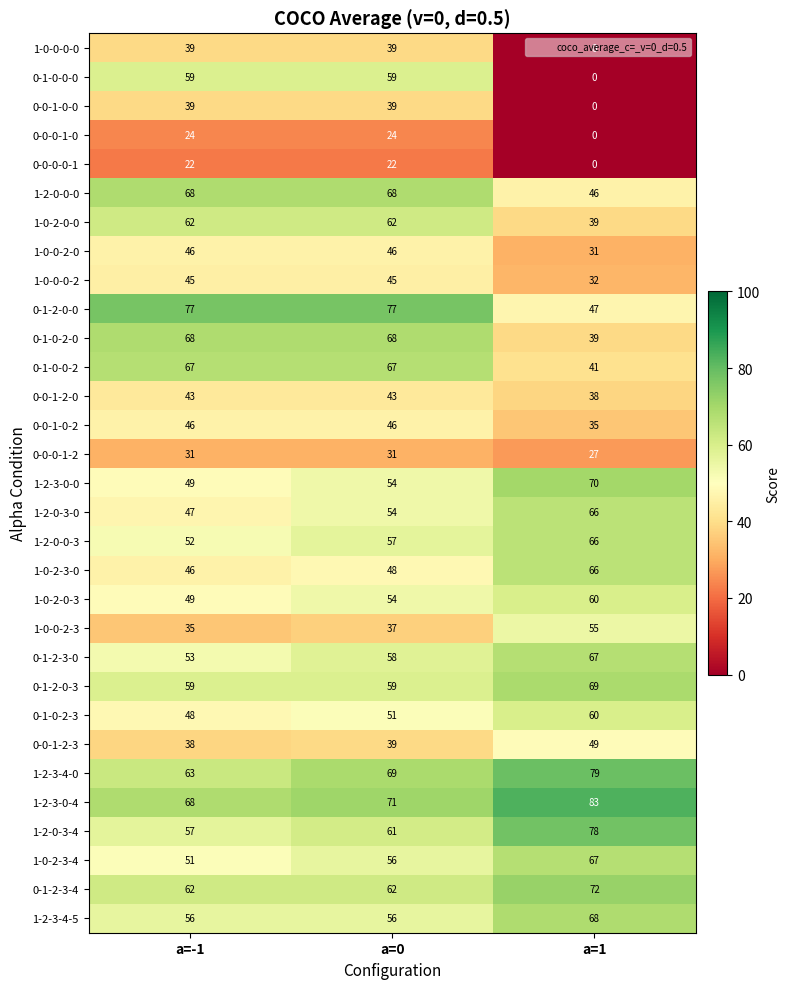

What is the difference between the 1-0-0-0-2 values at a=1 and a=0?

13